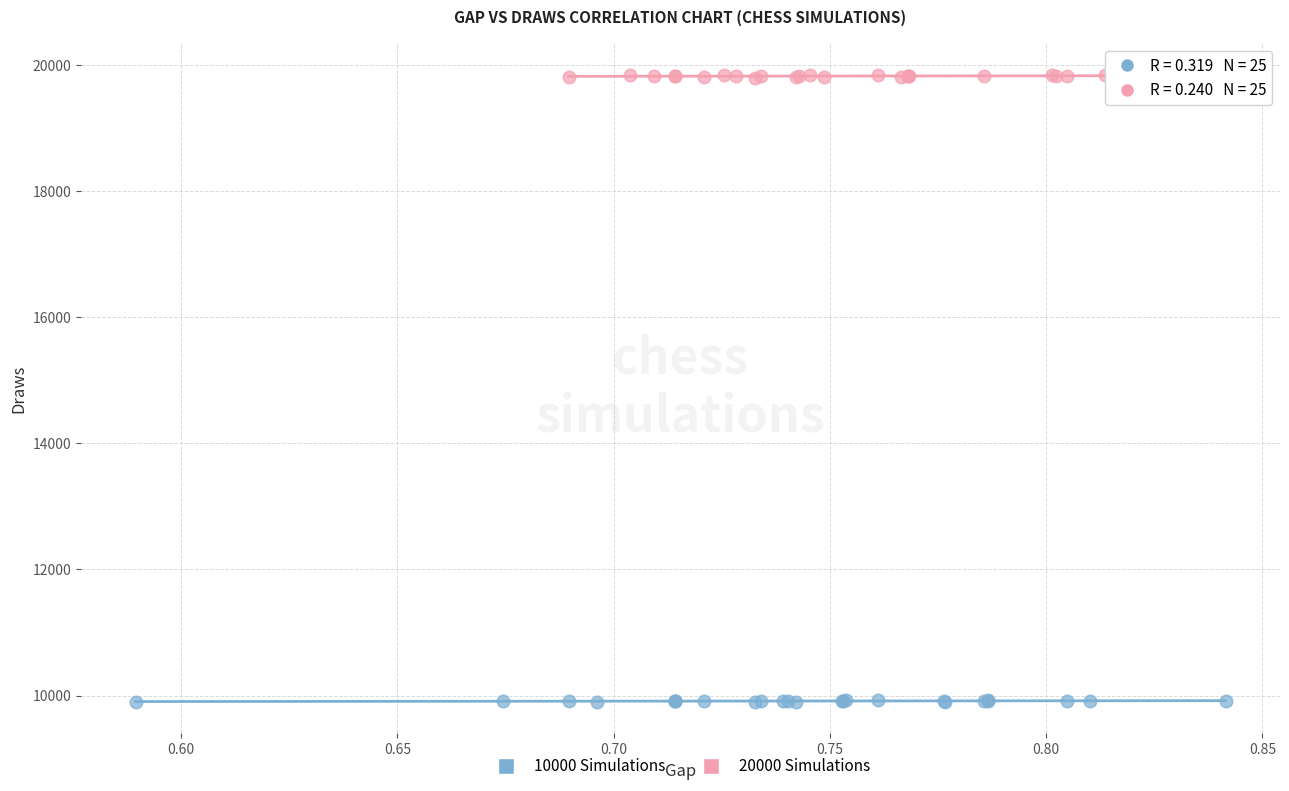

What are all the series names shown in the legend?

10000 Simulations, 20000 Simulations